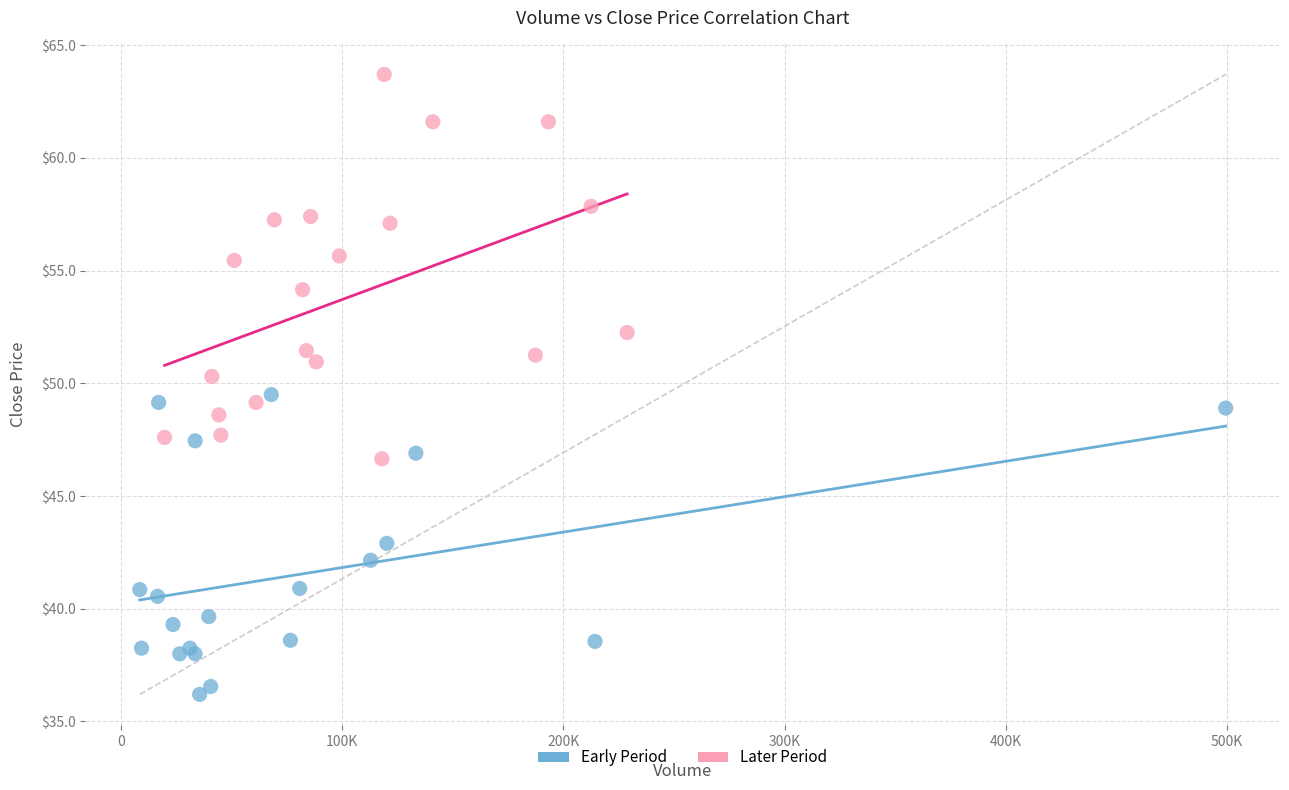

Which series has the widest spread of Y values?

Later Period